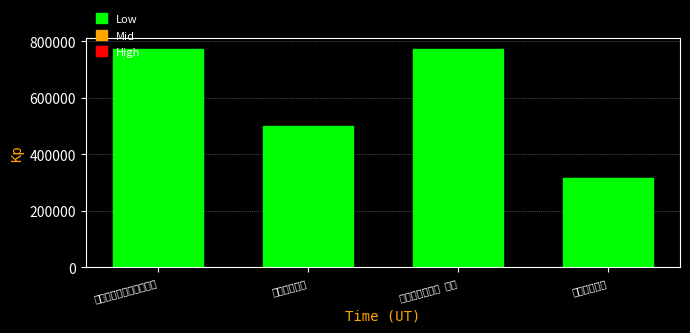

Approximately how many times larger is the value at 入横山沿途即景二首之ㄧ compared to 暮春客途即景?

1.5